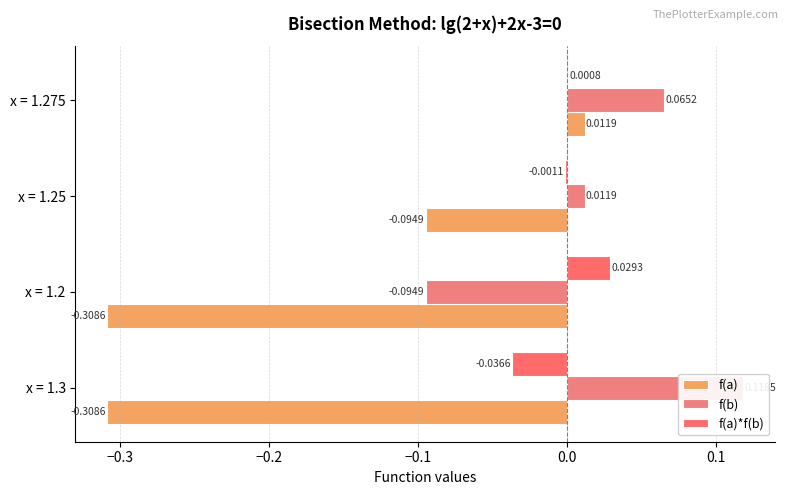

How many groups of bars are there?

4